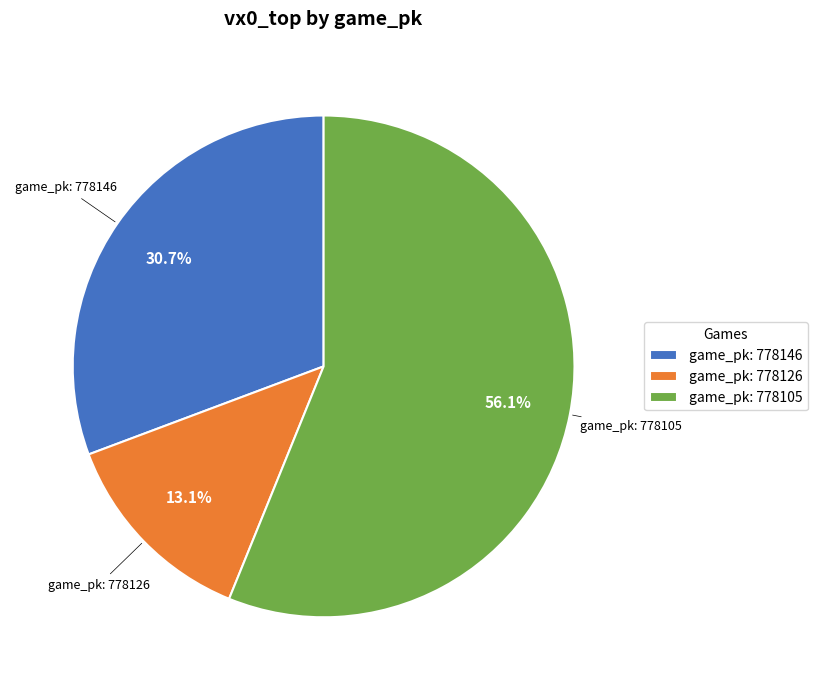

Between game_pk: 778105 and game_pk: 778126, which is larger?

game_pk: 778105